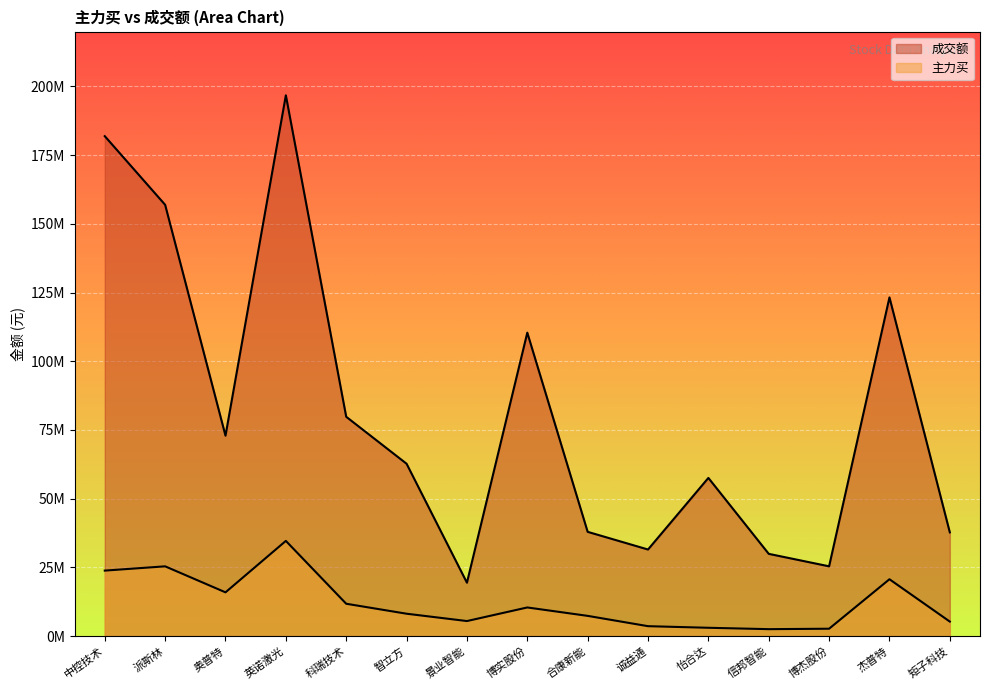

True or false: 成交额 has more than 0 interior local peaks.

True